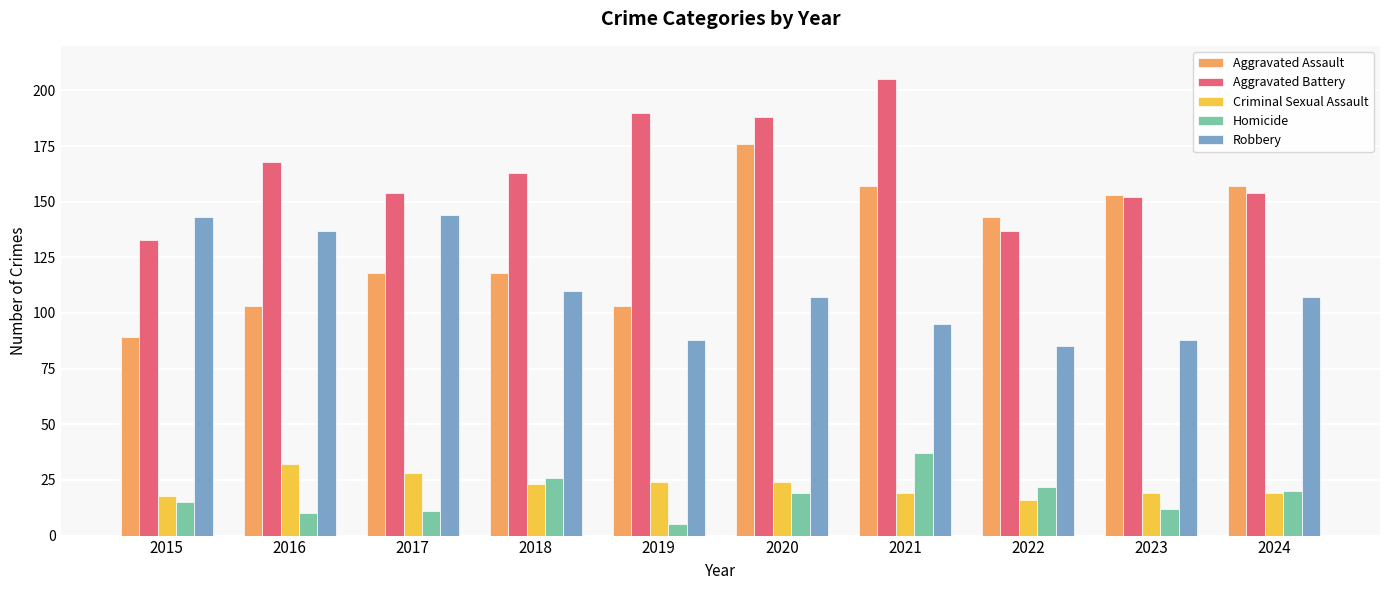

What is the average value of the Robbery series?

110